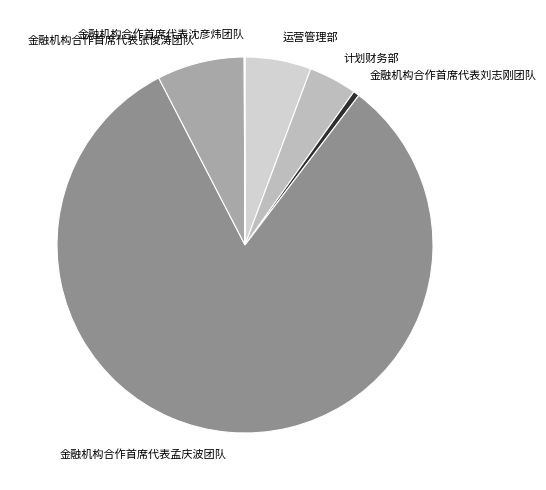

Do 金融机构合作首席代表刘志刚团队 and 运营管理部 together represent more than half of the pie?

No